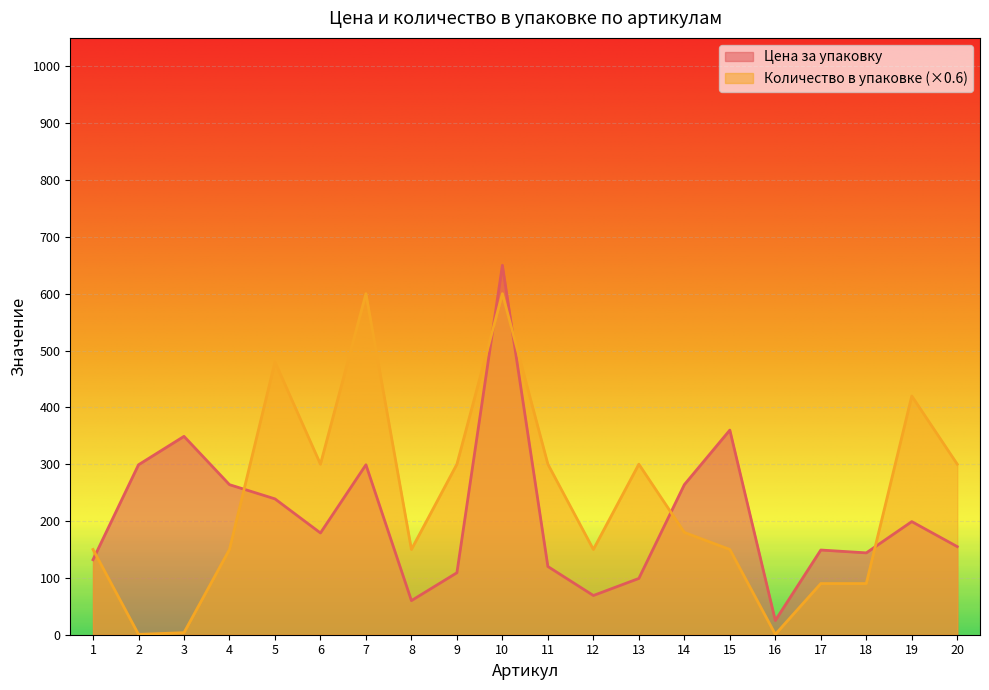

Where is the first local maximum for Цена за упаковку?

3